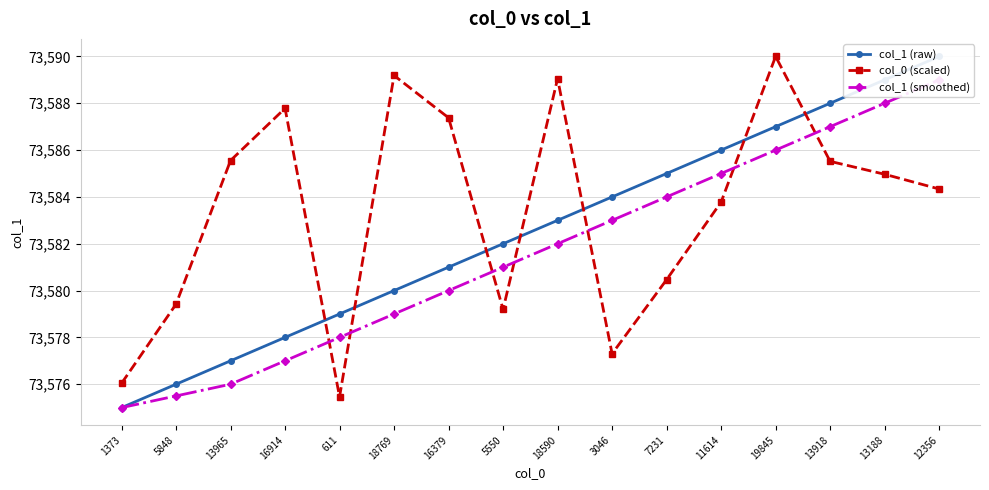

How many interior local peaks does the col_0 (scaled) series have?

4